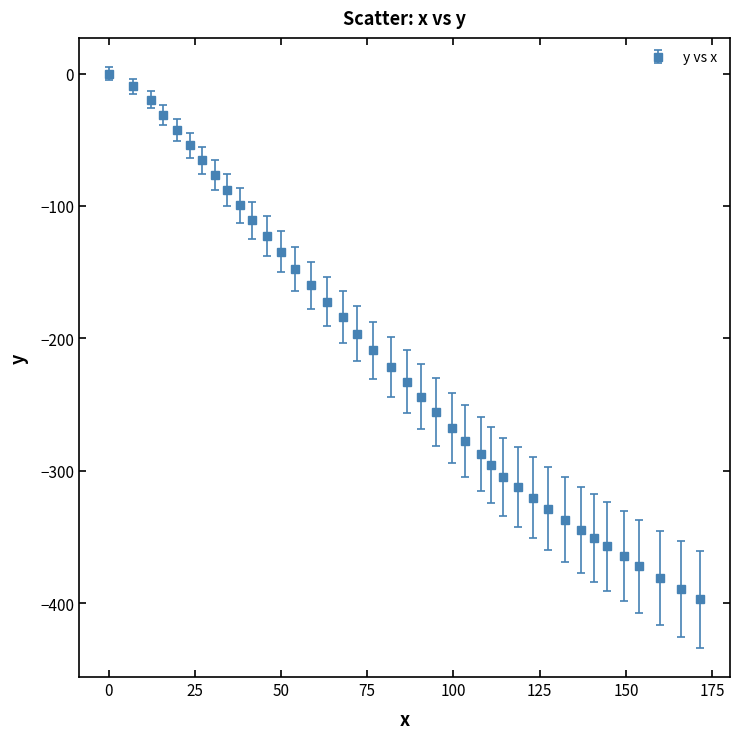

What is the sum of all values?

-8562.9